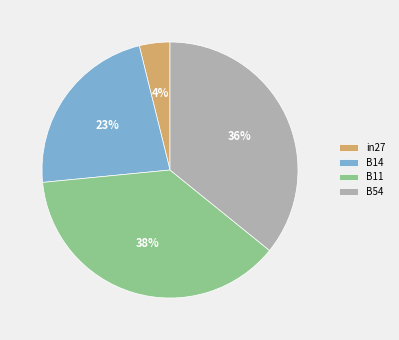

How many segments does this pie chart have?

4